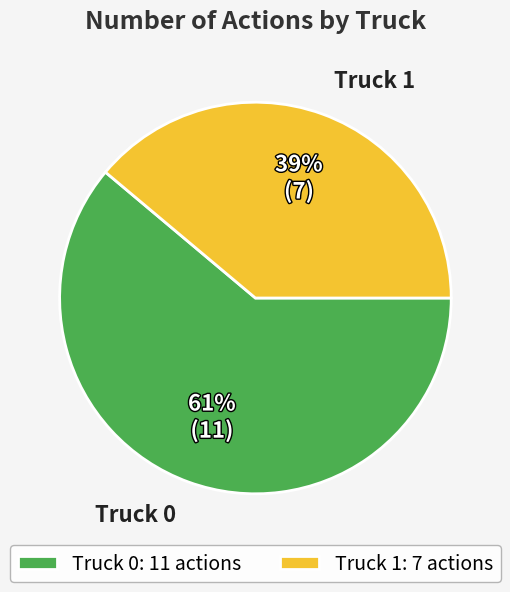

To the nearest percent, what is the combined percentage of Truck 1 and Truck 0?

100%